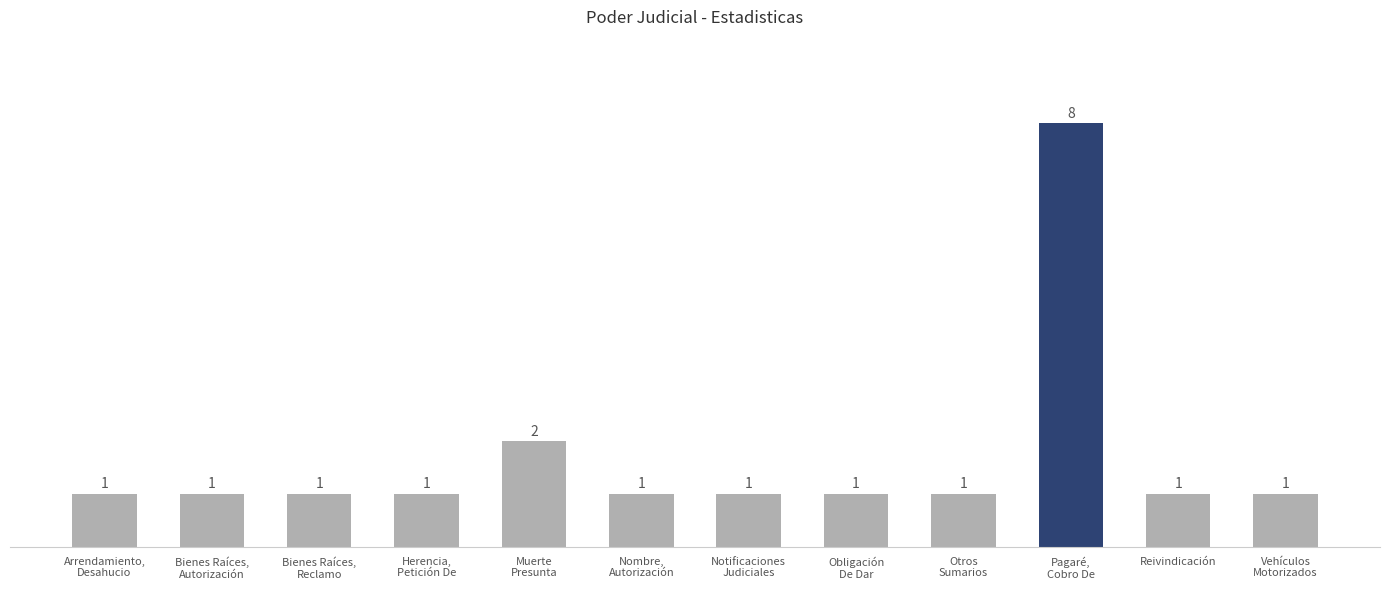

Count the values in the range 1 to 2.

11